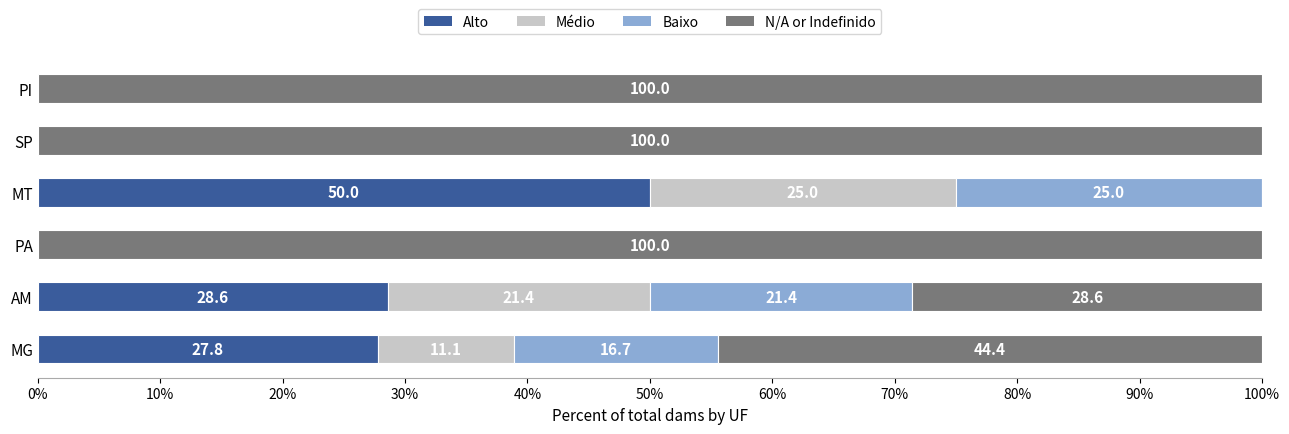

Which category has the highest value in the Alto series?

MT